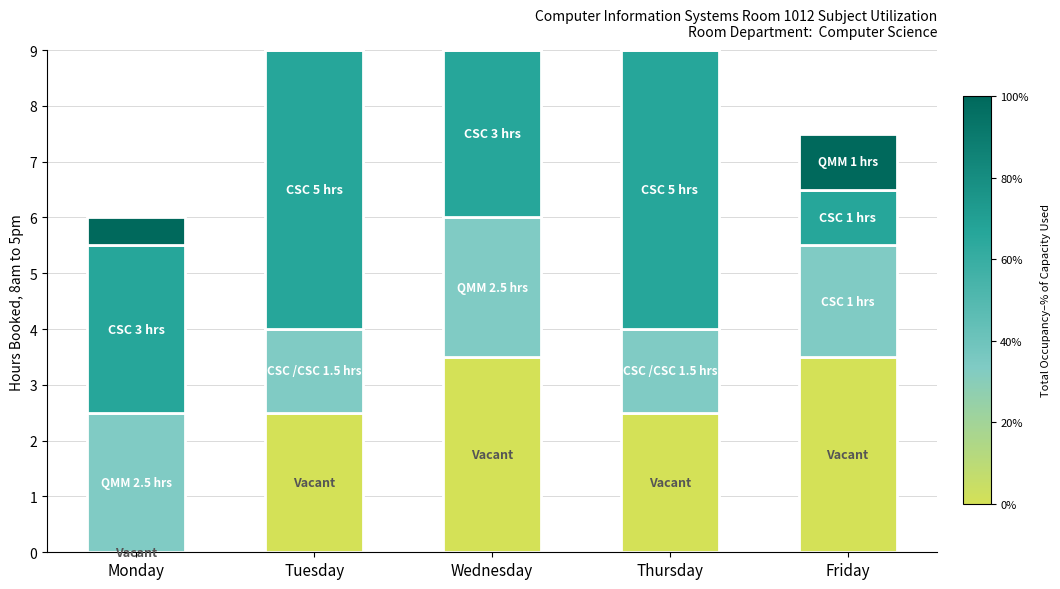

What is the approximate value of QMM Top at Friday?

1.0